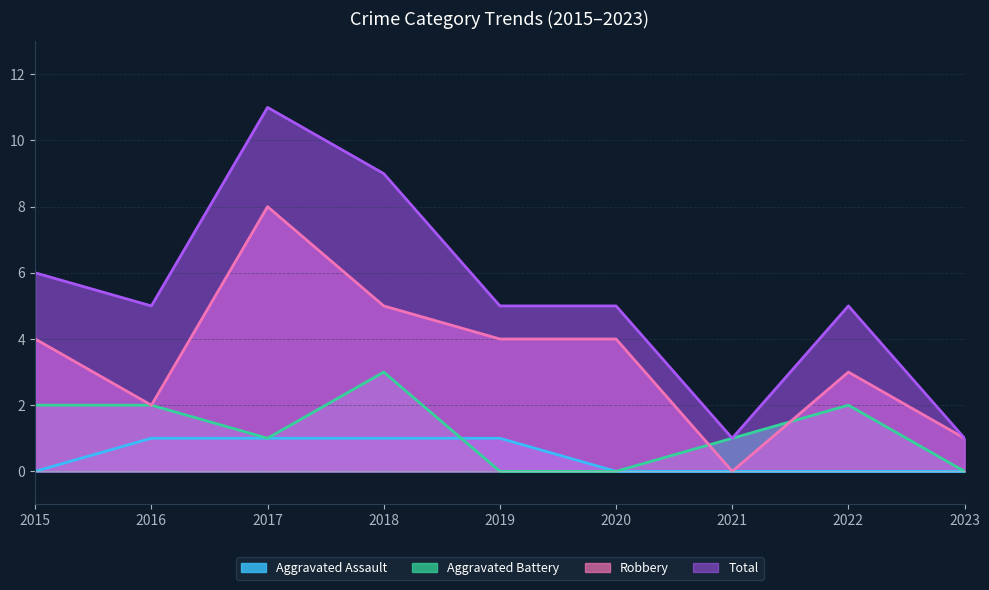

What is the value of the Total point at the 7th from the left?

1